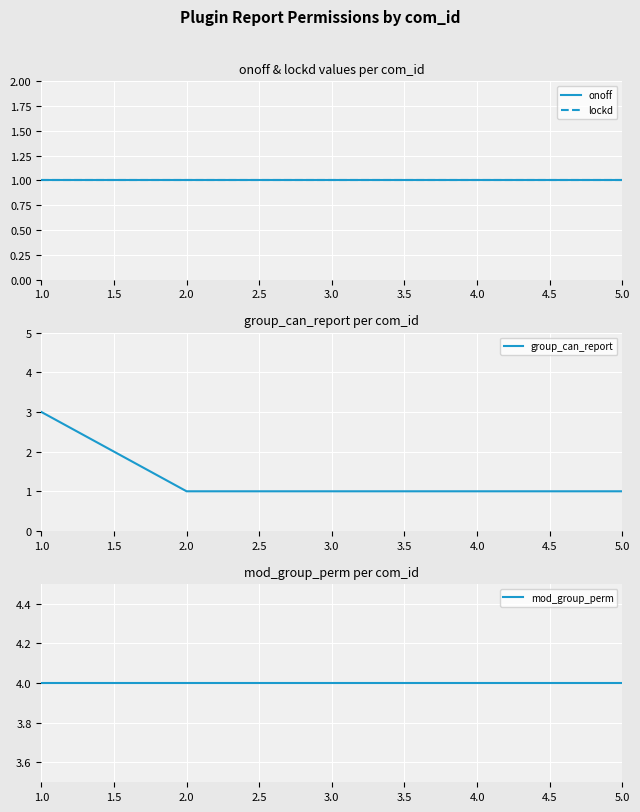

What is the minimum value for group_can_report?

1